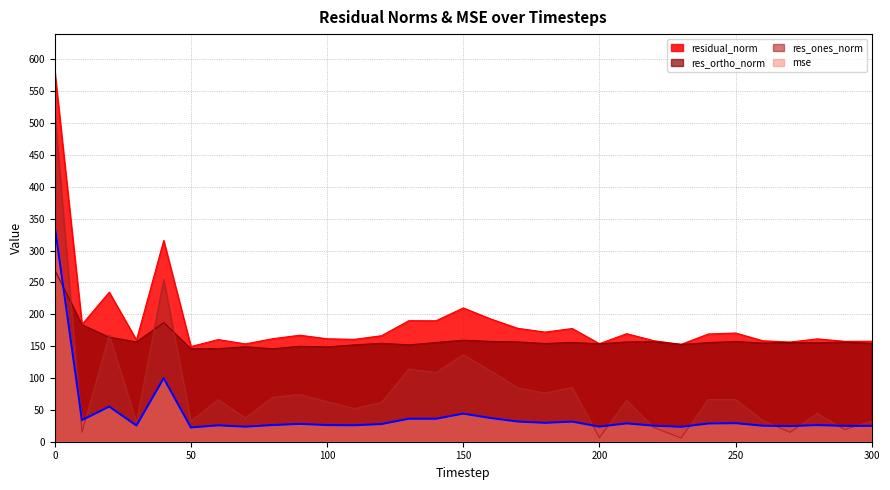

List the series in order of their overall mean, highest first.

residual_norm, res_ortho_norm, res_ones_norm, mse